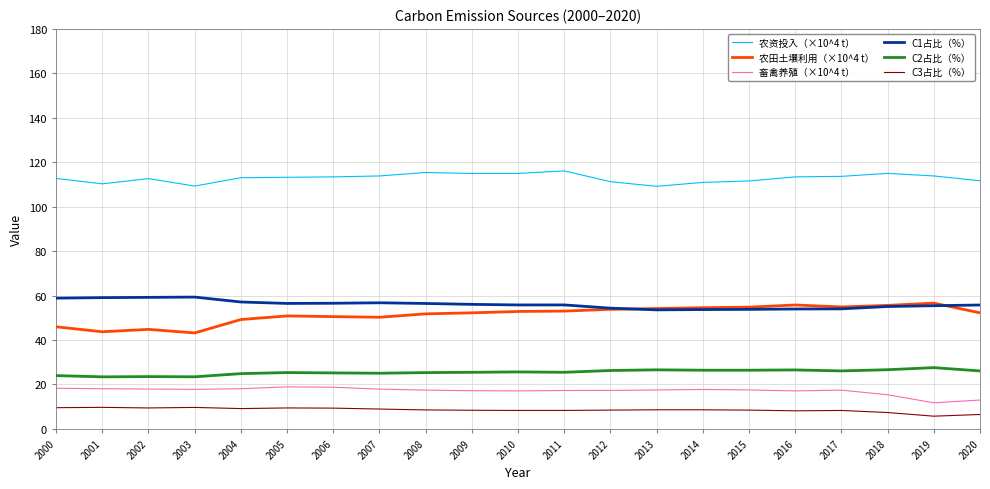

What is the spread (max minus min) of values at 2006?

104.1